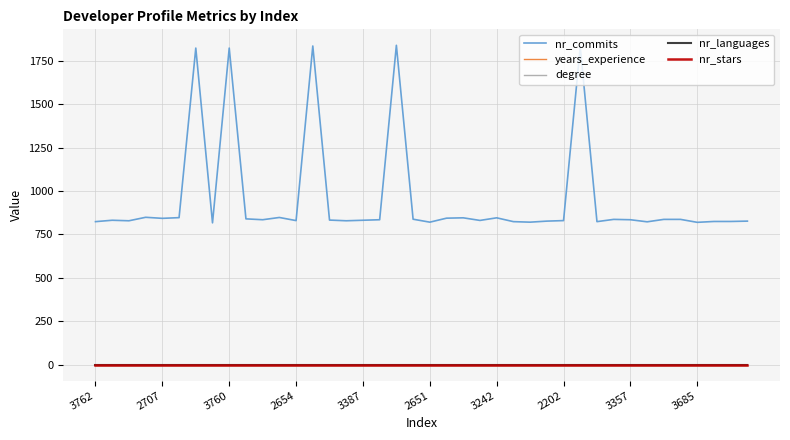

Is this an area chart (filled region under the line)?

No